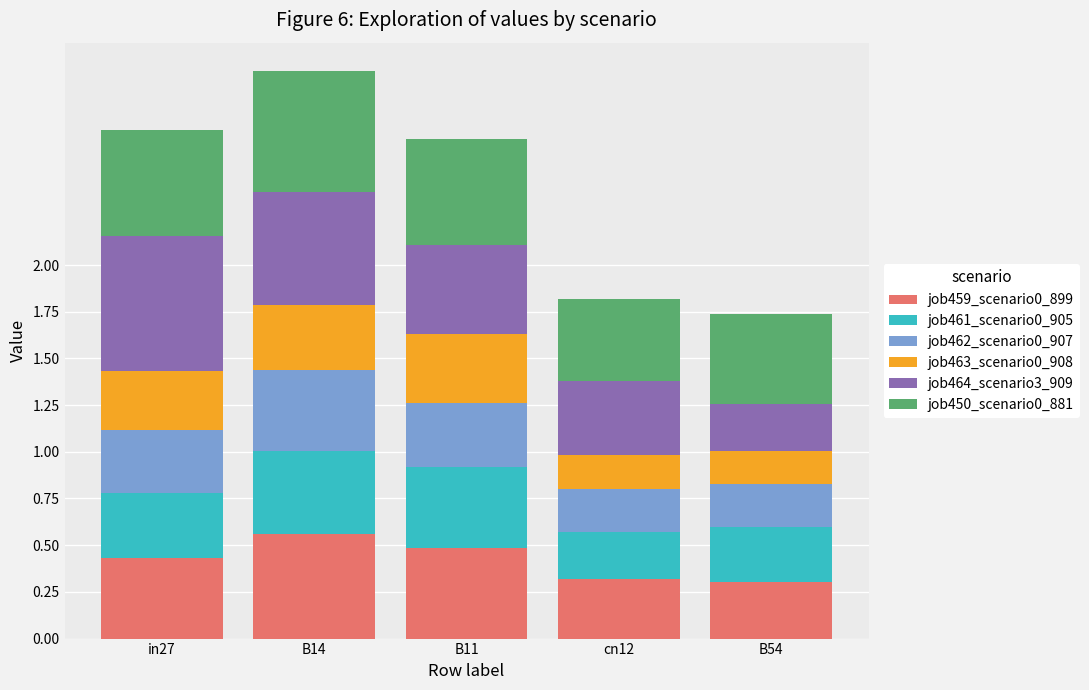

Count the job459_scenario0_899 values in the range 0 to 1.

5